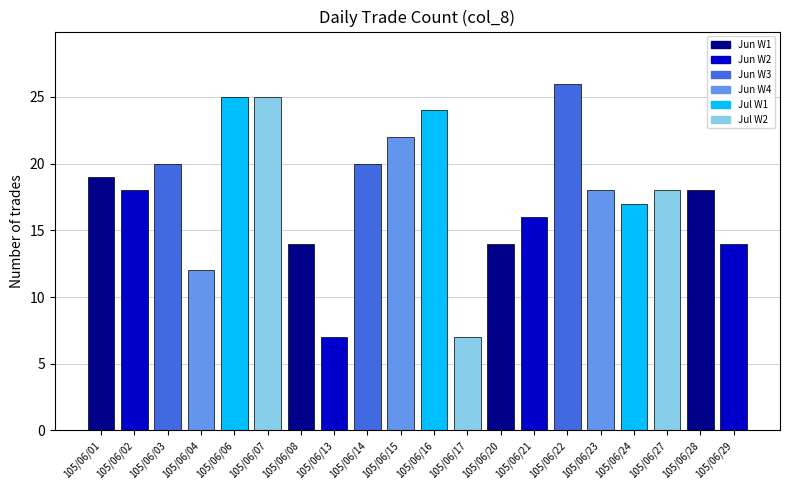

How many values are between 14 and 22?

13